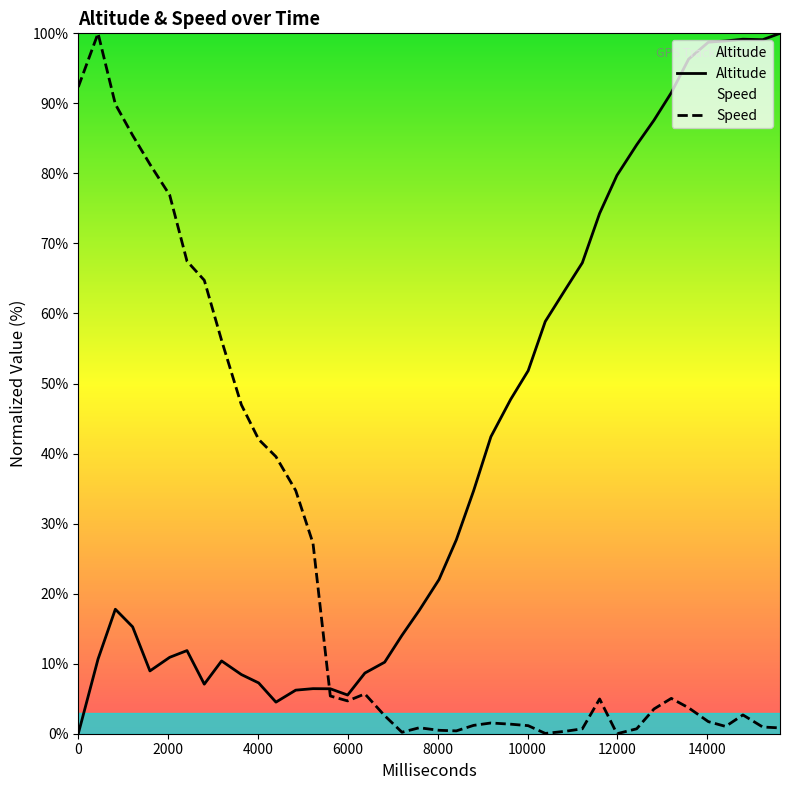

Which series has the largest total across all categories?

Altitude